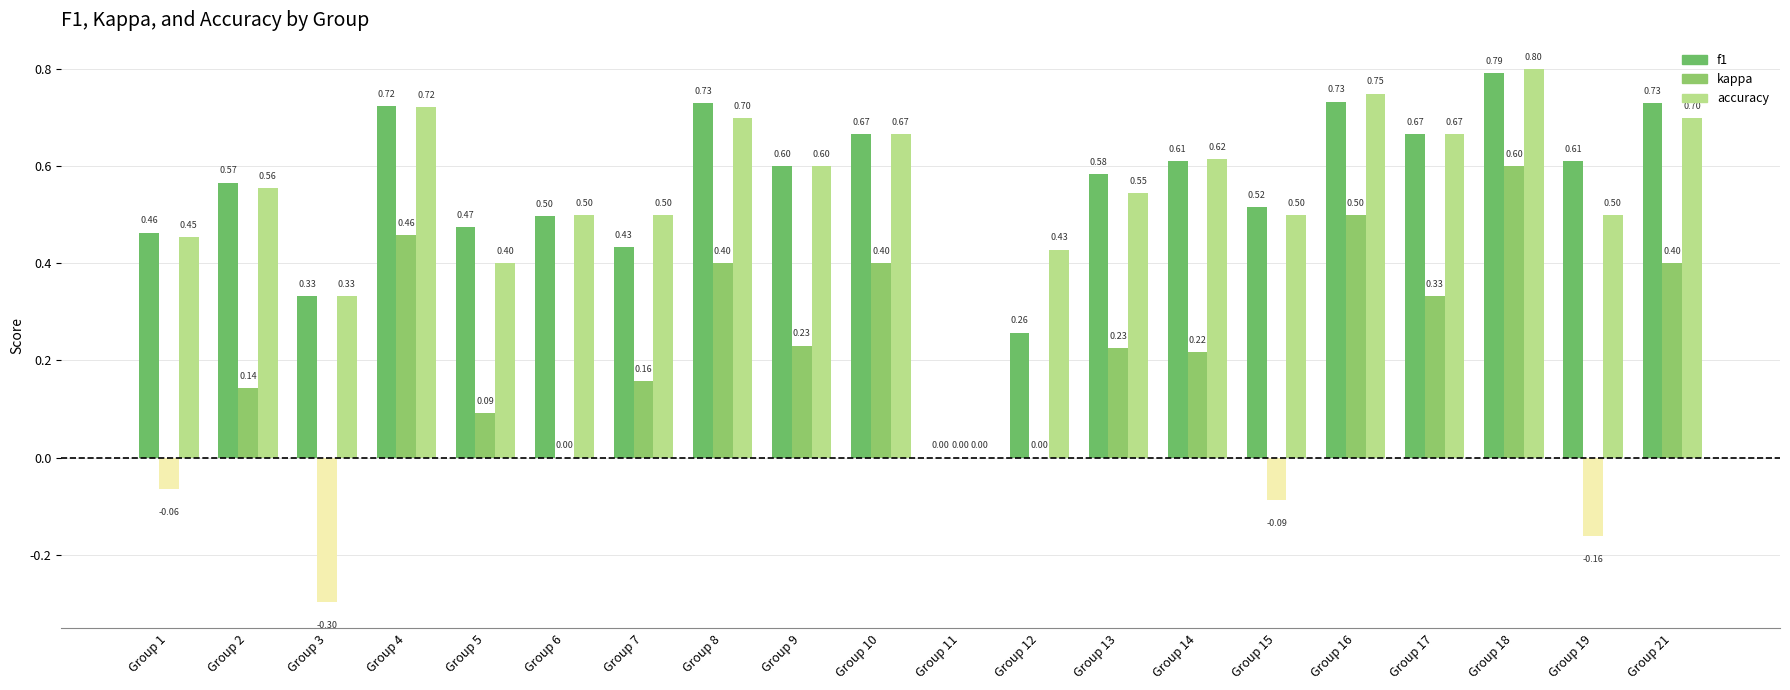

Where is f1 nearest to the value 0?

Group 11